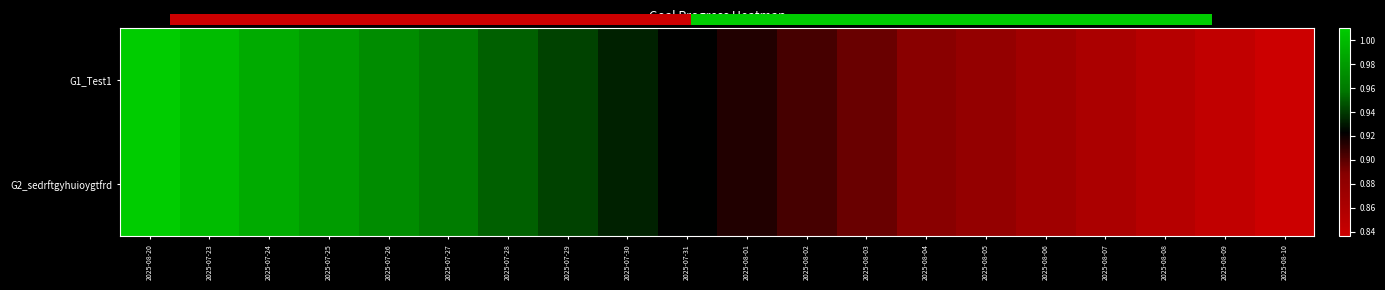

Which category has the lowest value across all series?

2025-08-10